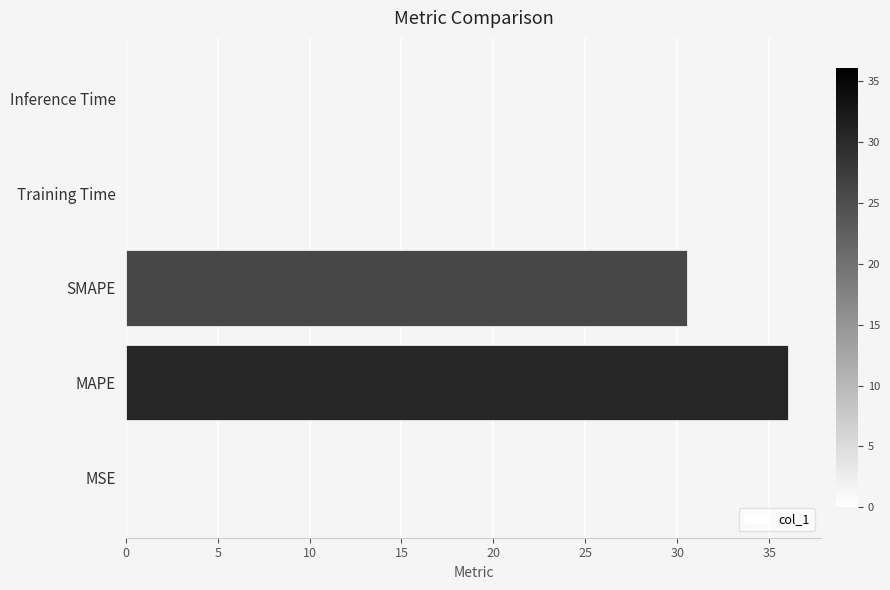

What is the average value?

13.3